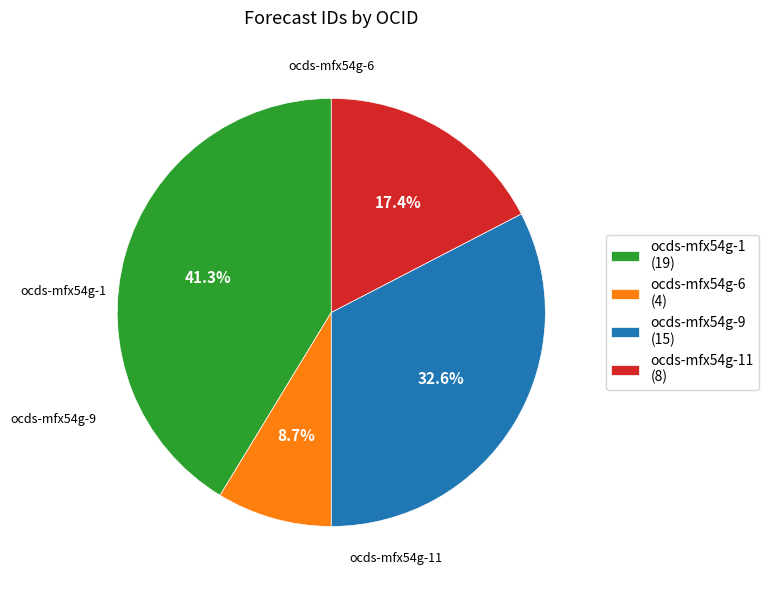

To the nearest percent, what is the average slice percentage?

25%